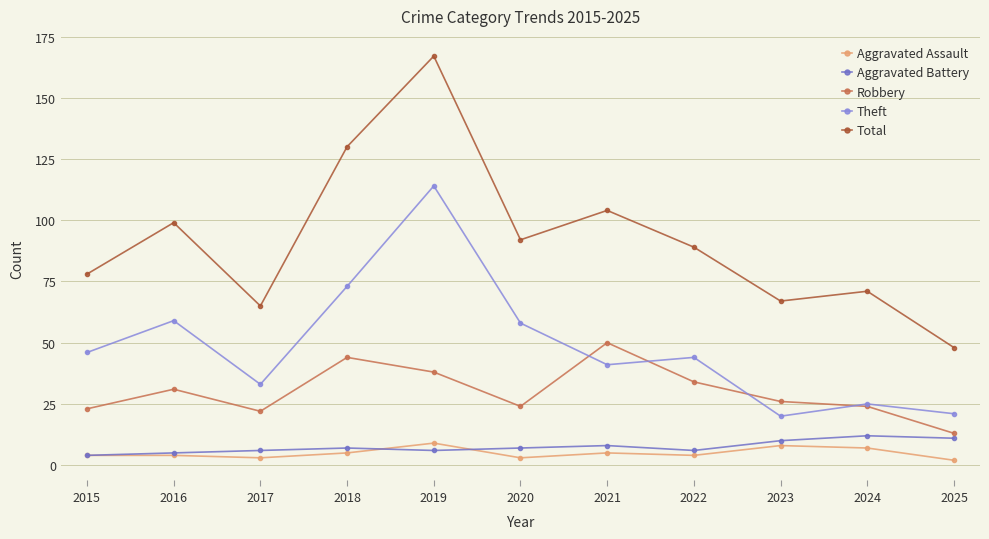

Count the Aggravated Battery values in the range 6 to 10.

7